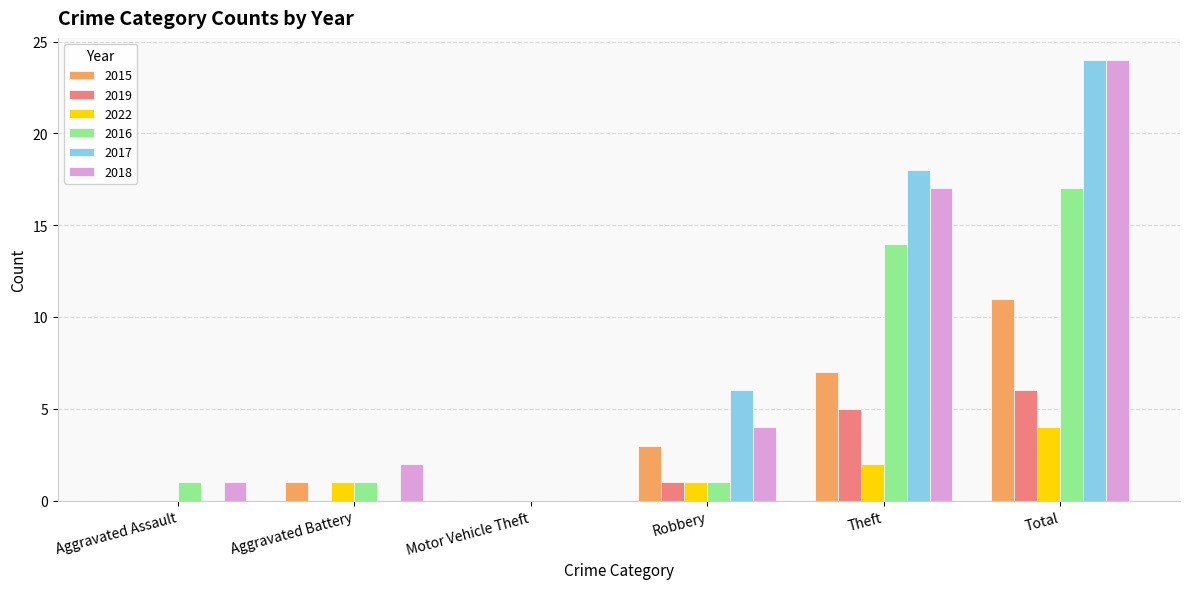

What is the maximum value for 2015?

11